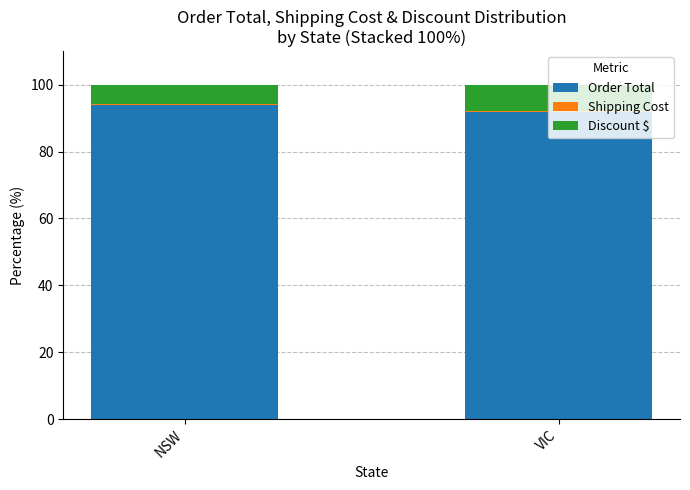

Is it true that Order Total equals 137.7 at NSW?

False